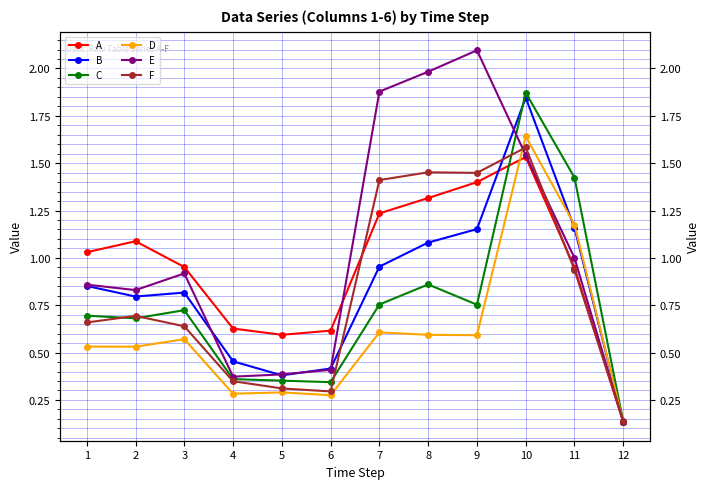

Rank the series at 12 from lowest to highest value.

A, D, E, B, C, F